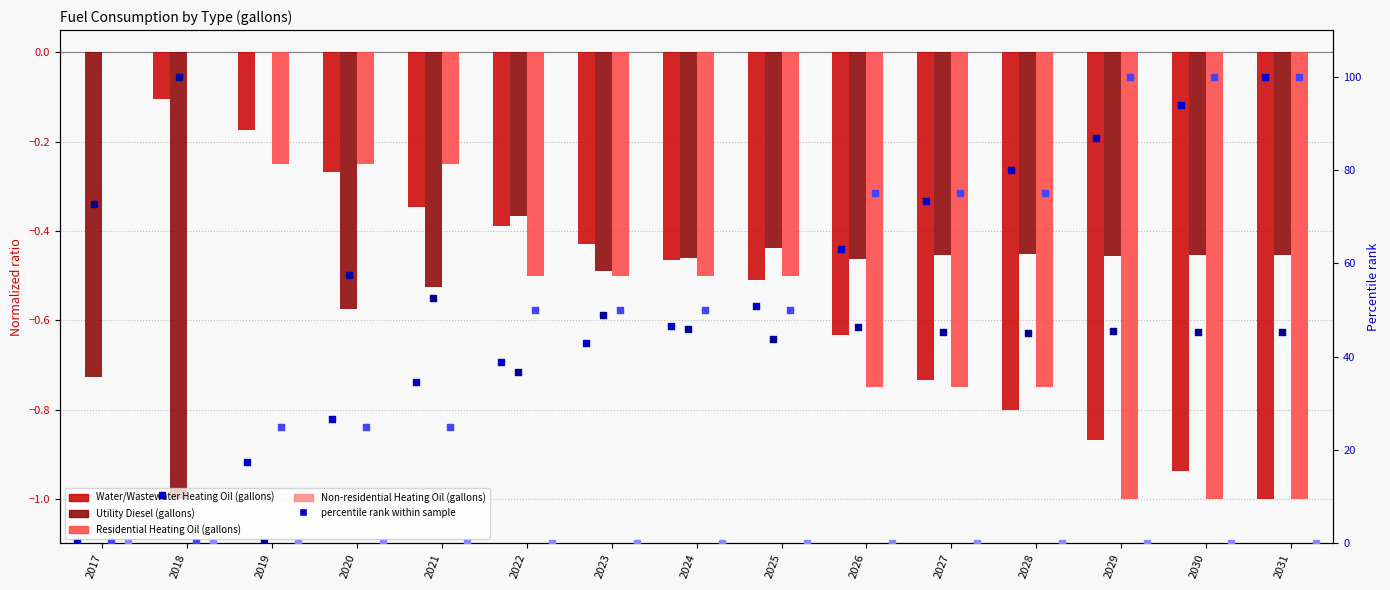

Which series reaches the minimum Y coordinate?

Residential Heating Oil (gallons)